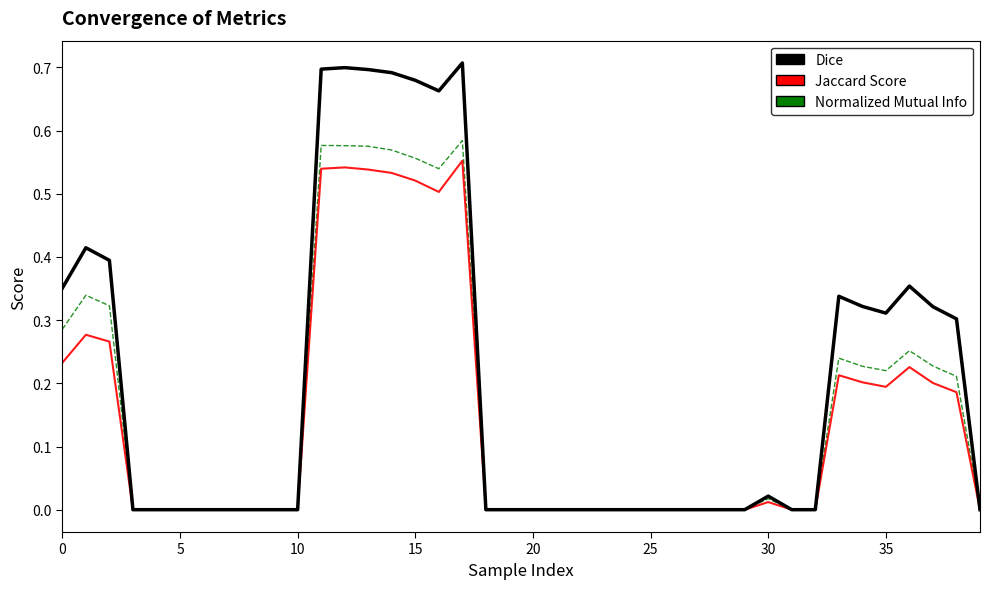

What is the maximum value shown in the chart?

0.7